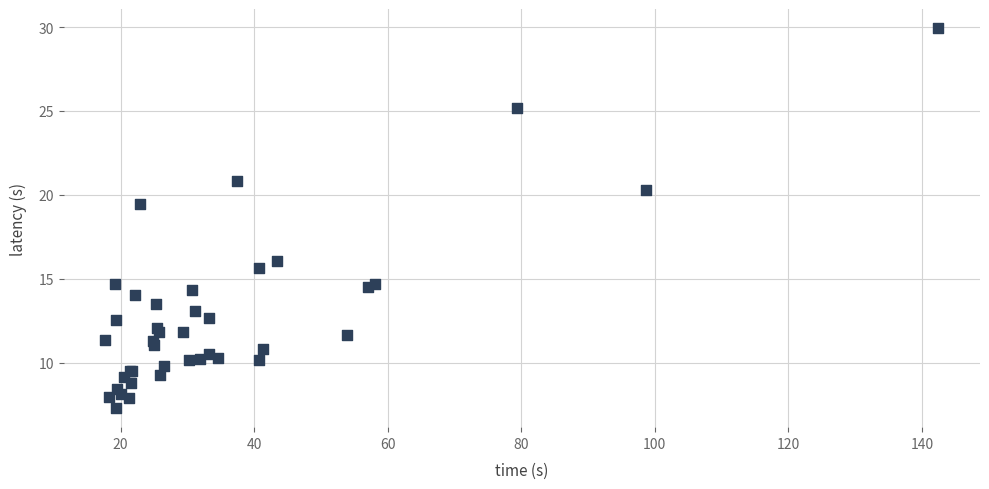

What Y value in the scatter plot is closest to 18?

19.5